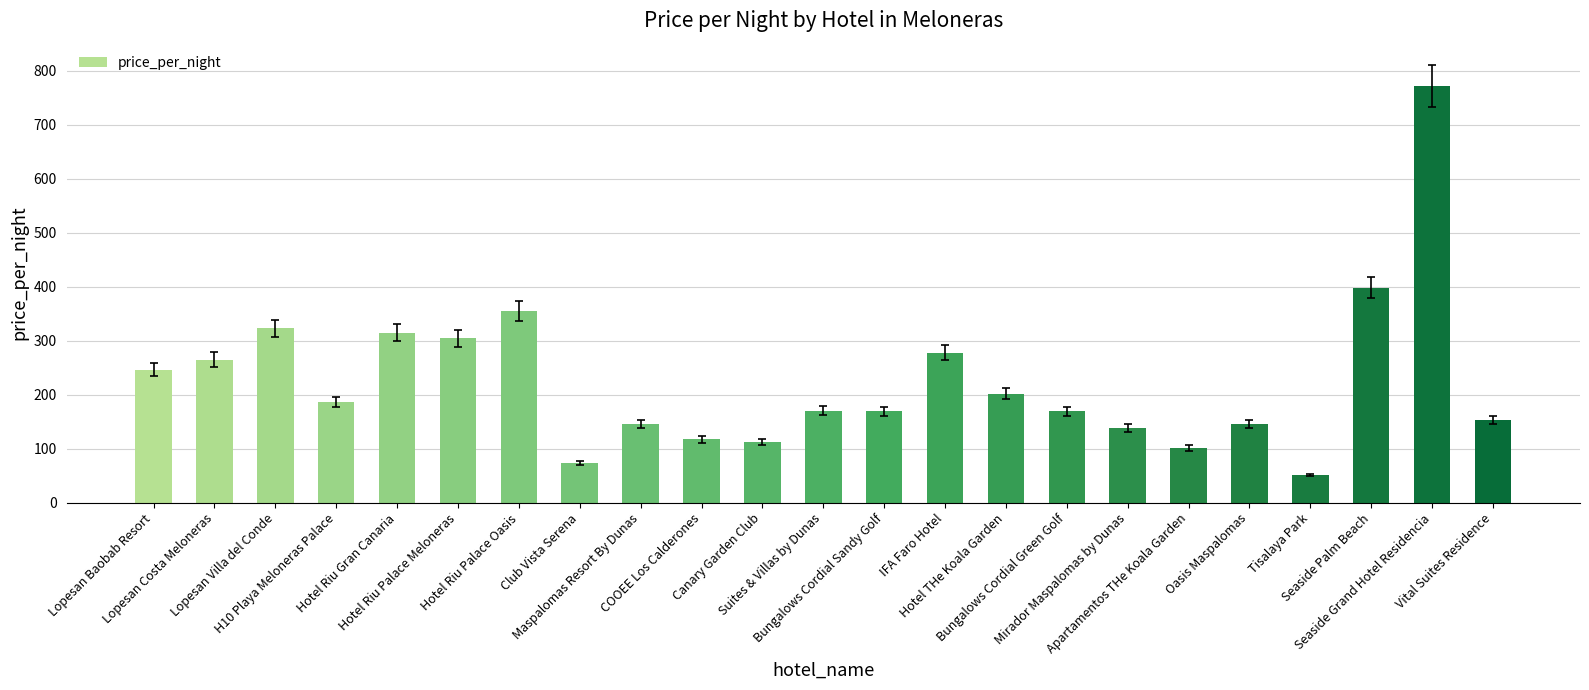

What is the average value?

226